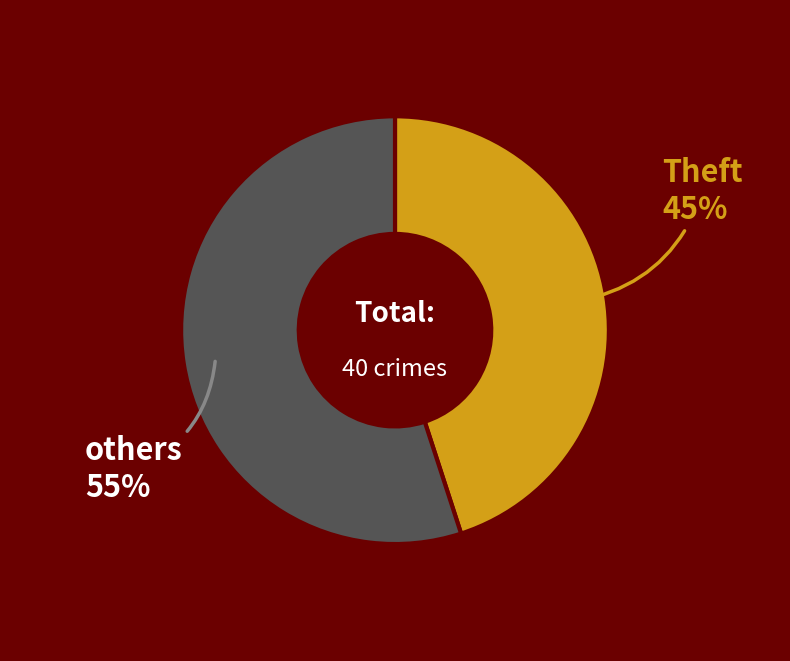

How many segments does this pie chart have?

2